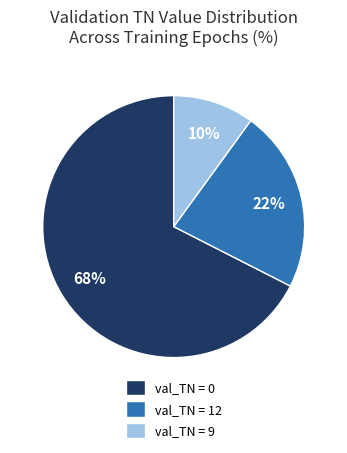

Rank the categories by value from highest to lowest.

val_TN = 0, val_TN = 12, val_TN = 9